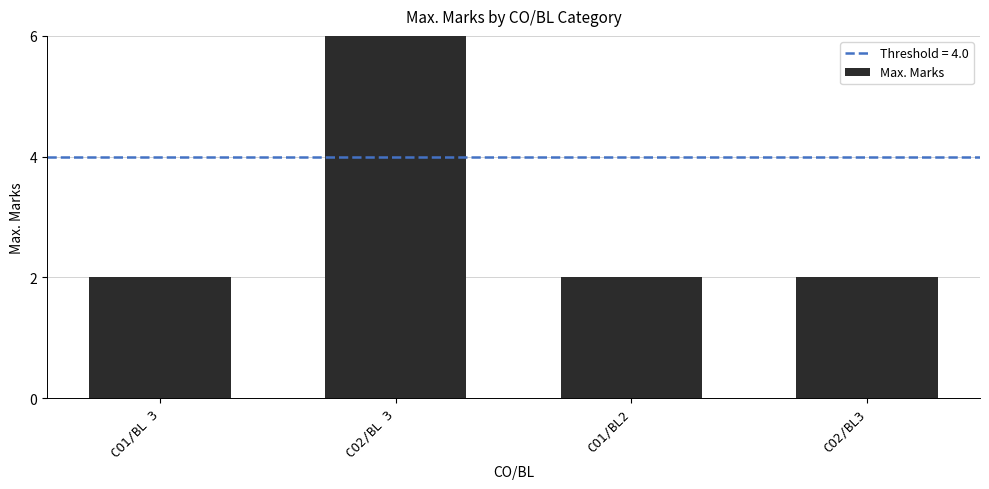

What is the smallest value displayed?

2